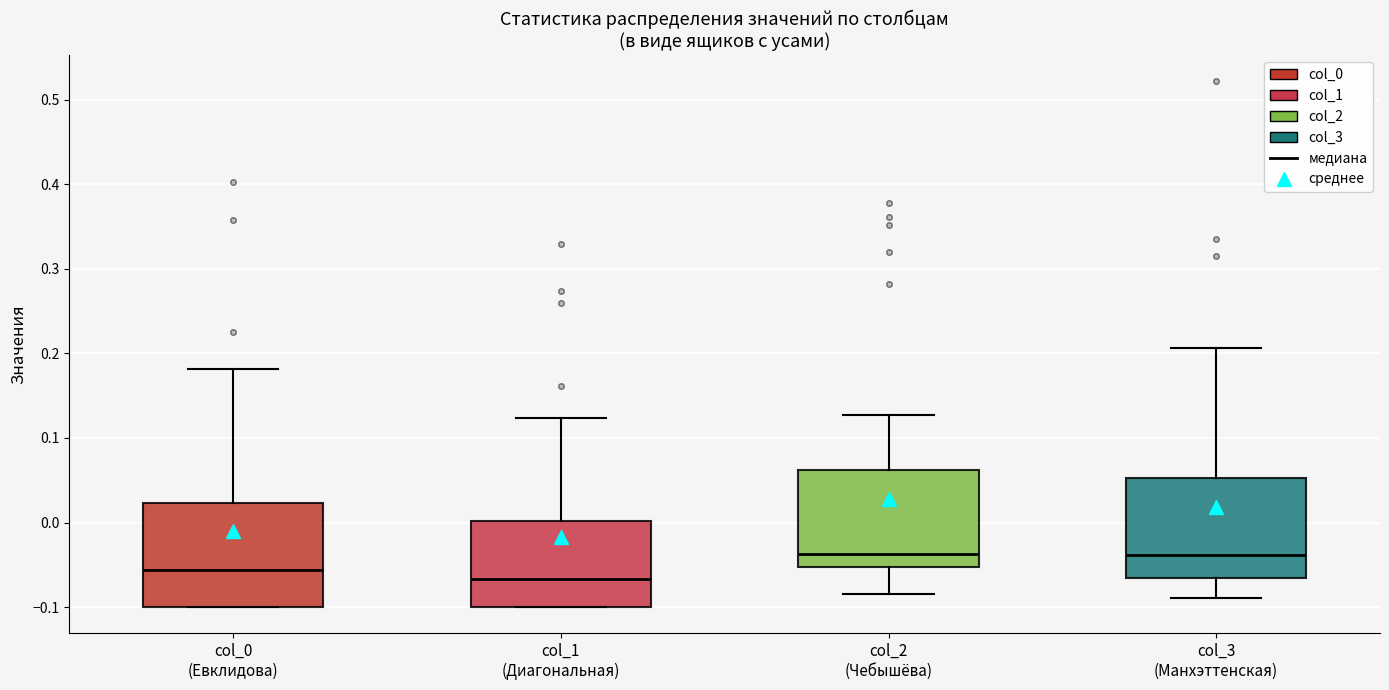

Reading left to right, read every box against the y-axis: the position of its median line, the range the box covers, and the ends of its whiskers. The values are not printed on the chart, so give them approximately, as read against the axis.

col_0 (Евклидова): median -0.06, box -0.10 to 0.02, whiskers -0.10 to 0.18
col_1 (Диагональная): median -0.07, box -0.10 to 0.00, whiskers -0.10 to 0.12
col_2 (Чебышёва): median -0.04, box -0.05 to 0.06, whiskers -0.08 to 0.13
col_3 (Манхэттенская): median -0.04, box -0.07 to 0.05, whiskers -0.09 to 0.21